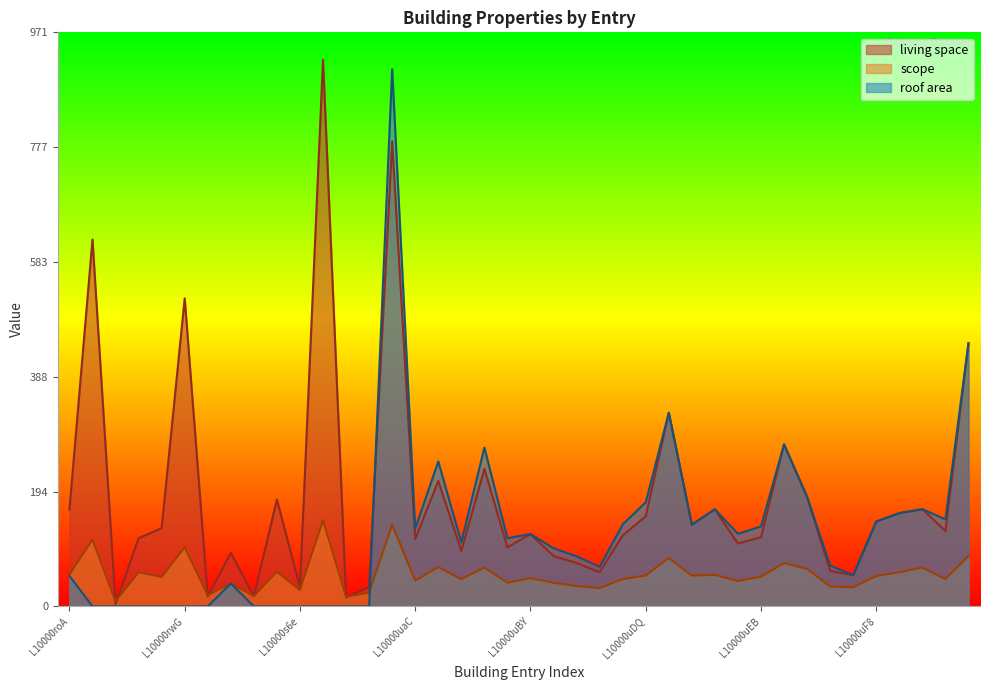

The living space series shows 32.9 at L10000sZ7. True or false?

True